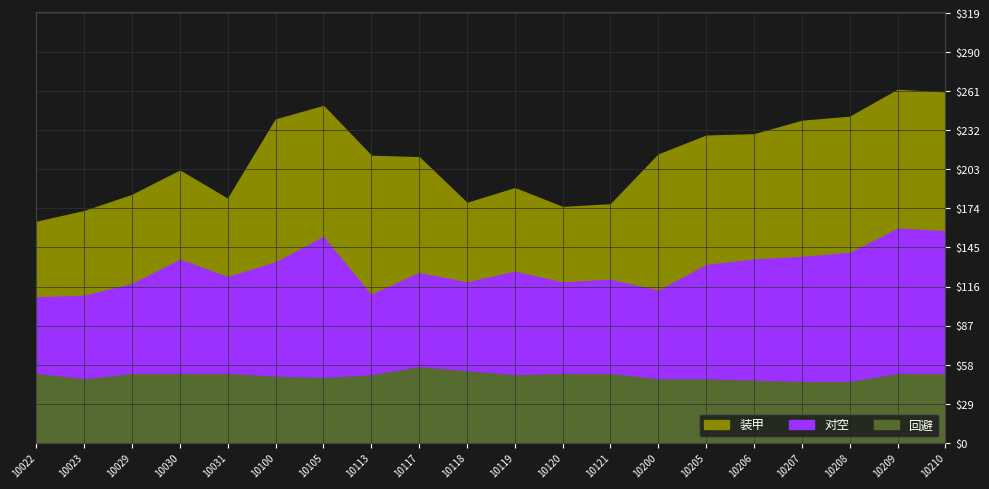

How many interior local valleys does the 回避 series have?

3